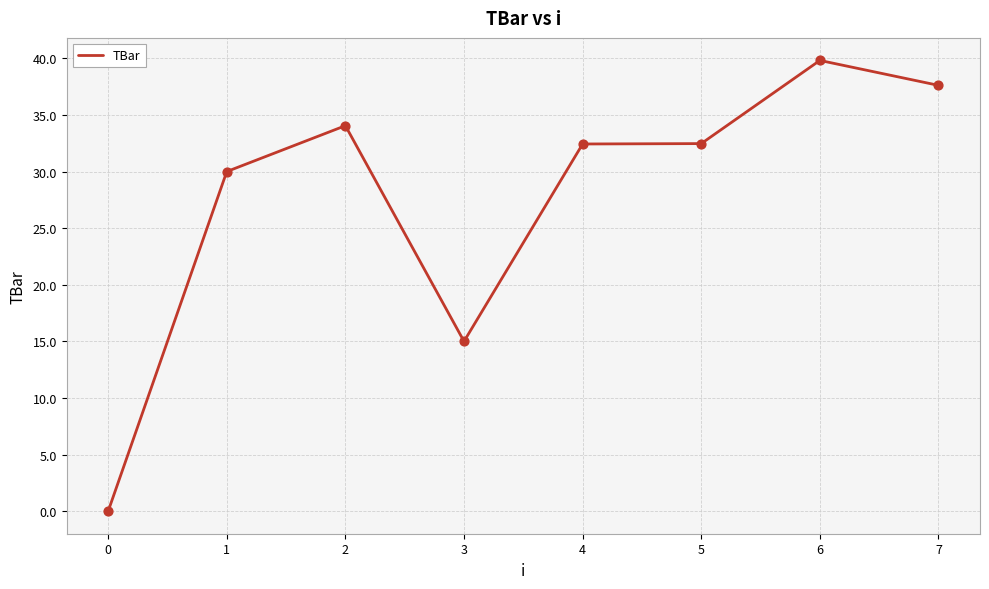

Between 6 and 5, which is larger?

6